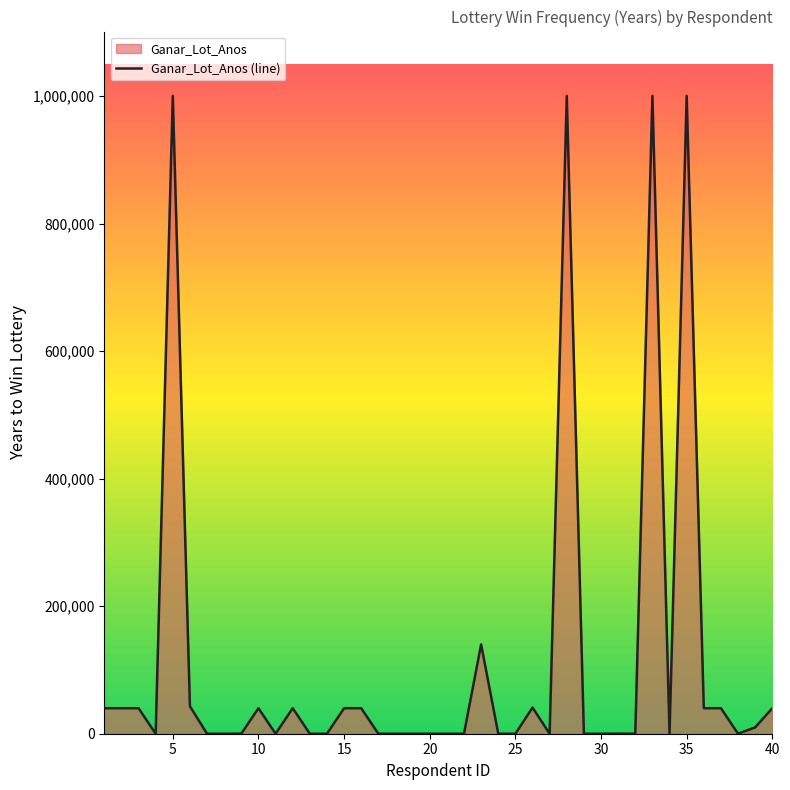

What is the greatest value displayed?

1000000